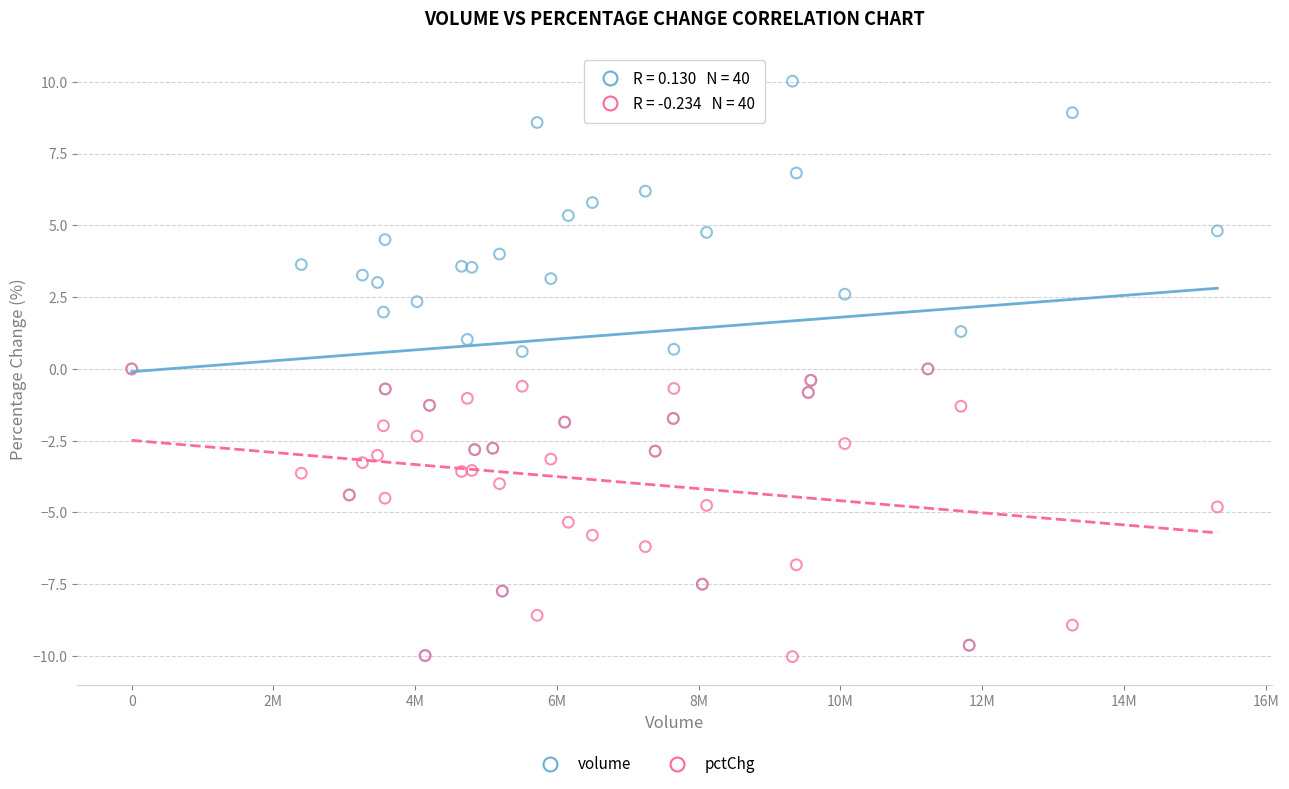

Which series reaches the maximum Y coordinate?

volume